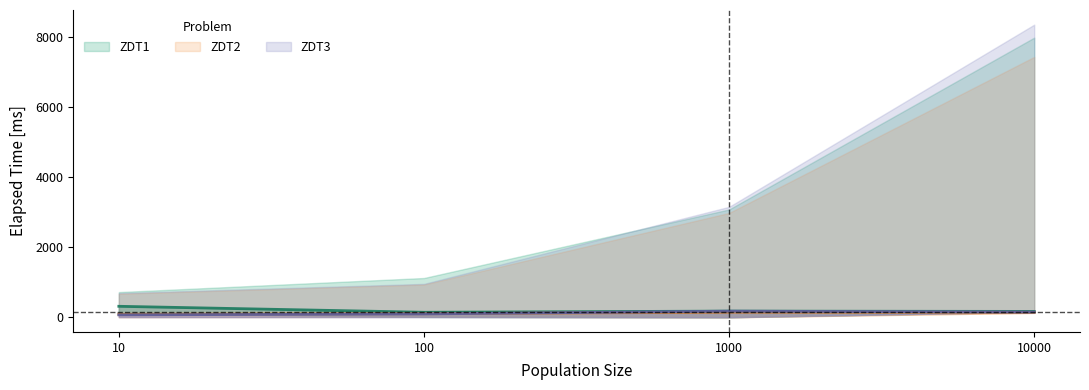

How many times do ZDT3 and ZDT2 cross each other?

1